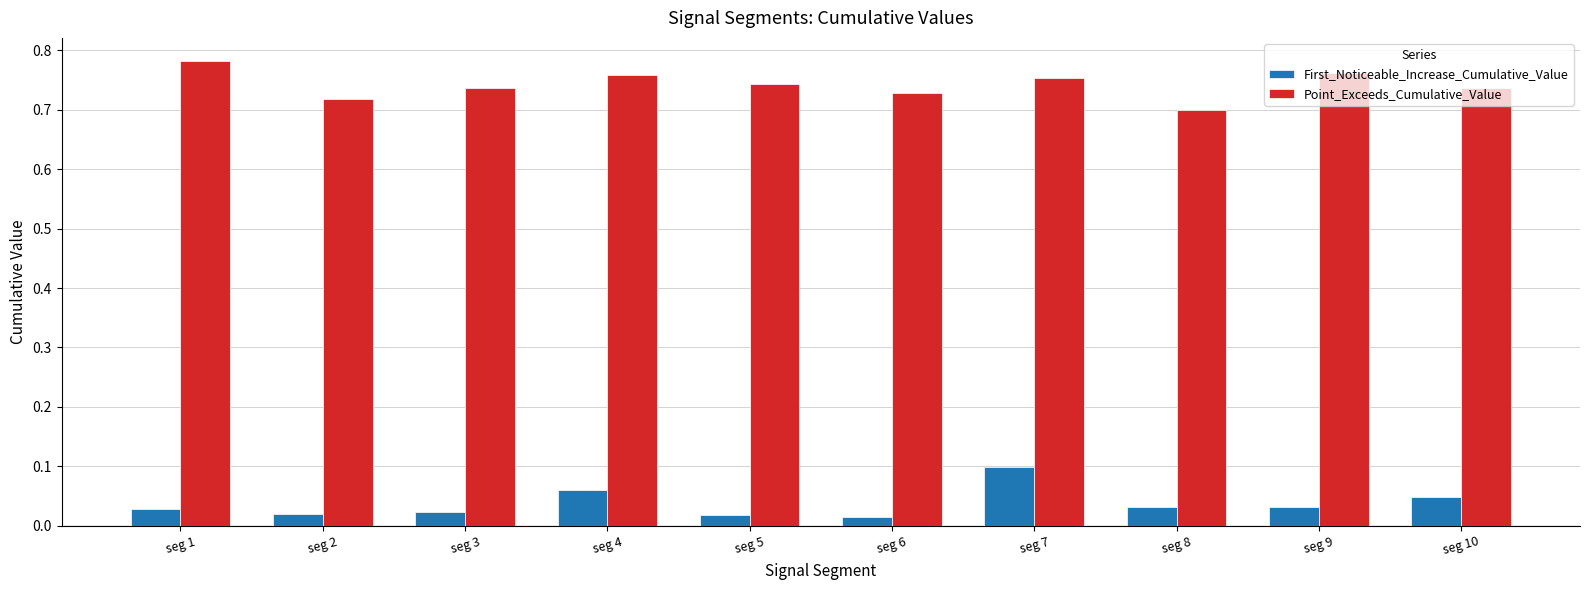

True or false: Point_Exceeds_Cumulative_Value has a value of 0.7 at seg 2.

True